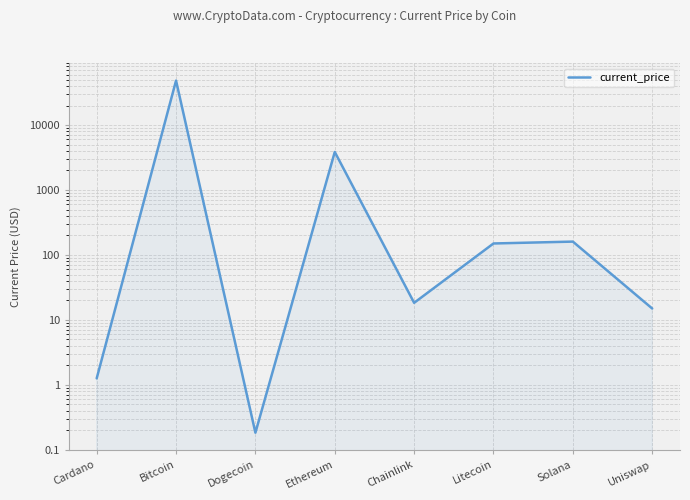

What is the change in value from Bitcoin to Ethereum?

-44528.7